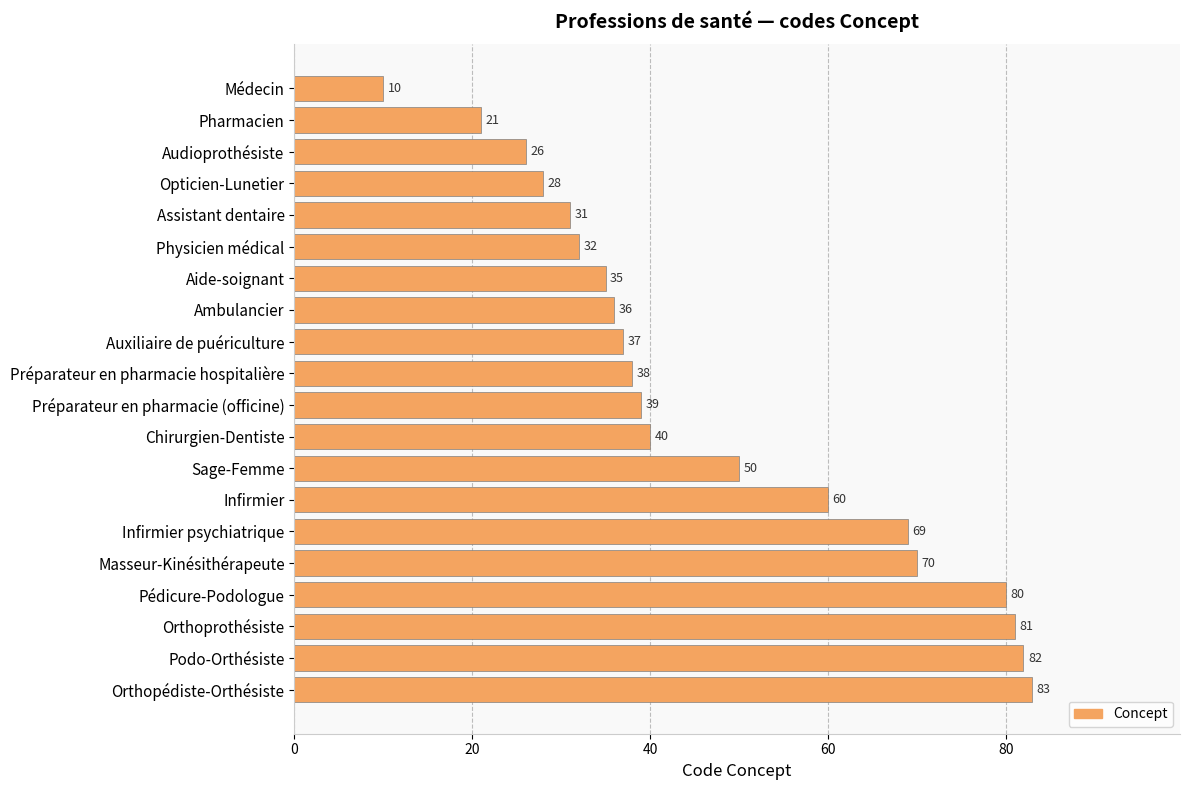

What is the minimum value shown in the chart?

10